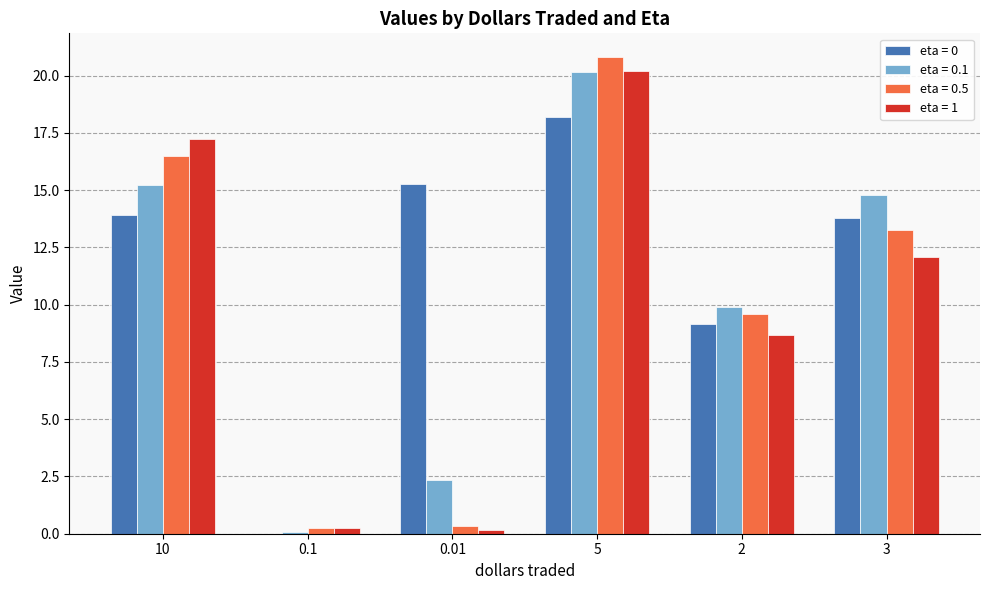

What is the sum of the eta = 0 values at 0.01 and 2?

24.4